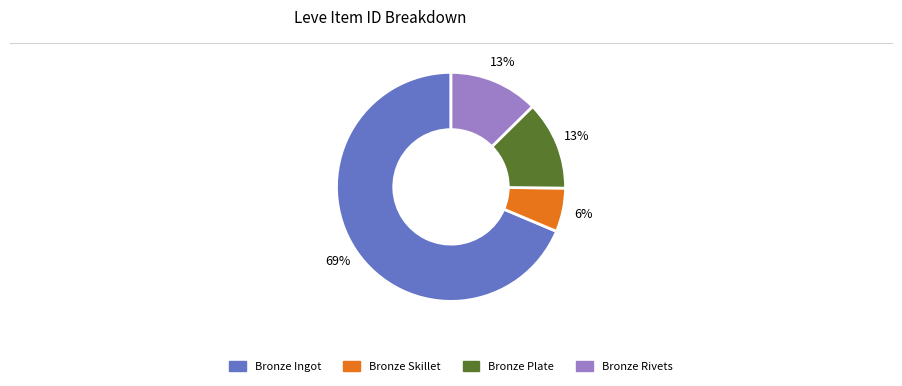

To the nearest percent, what is the average slice percentage?

25%